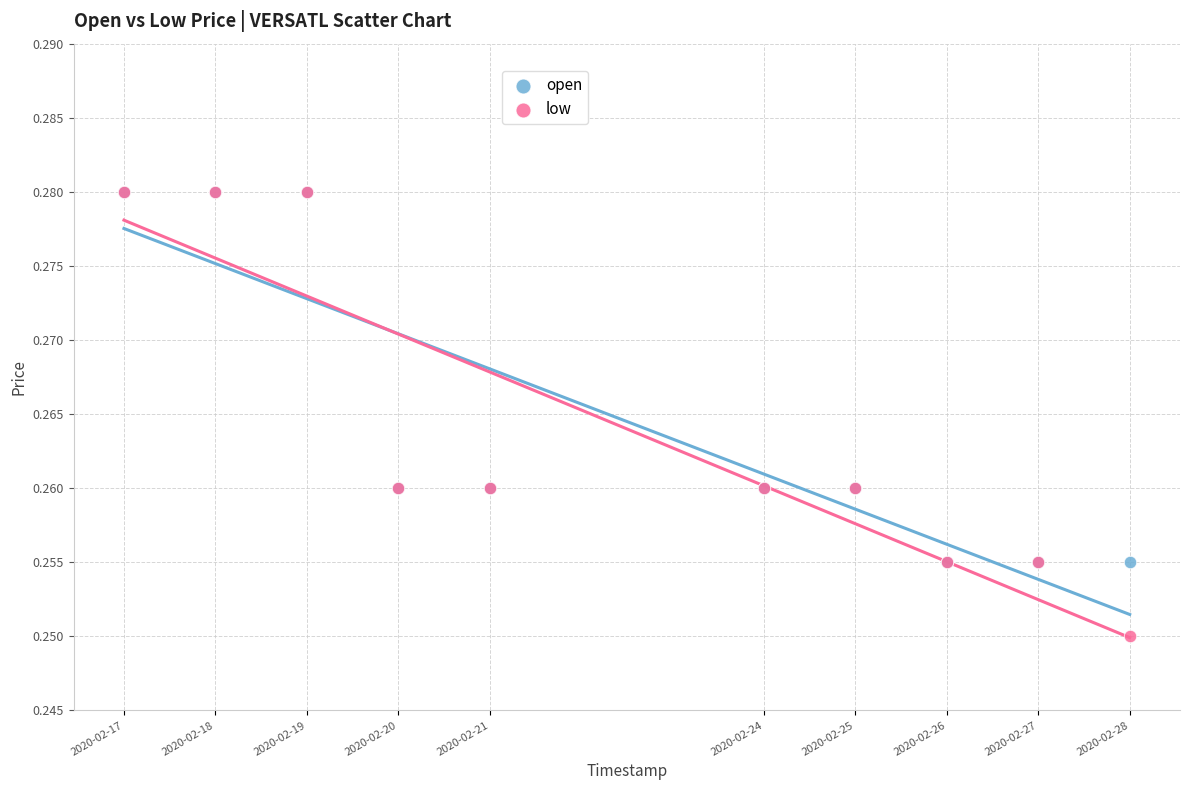

Which series has the widest spread of Y values?

low